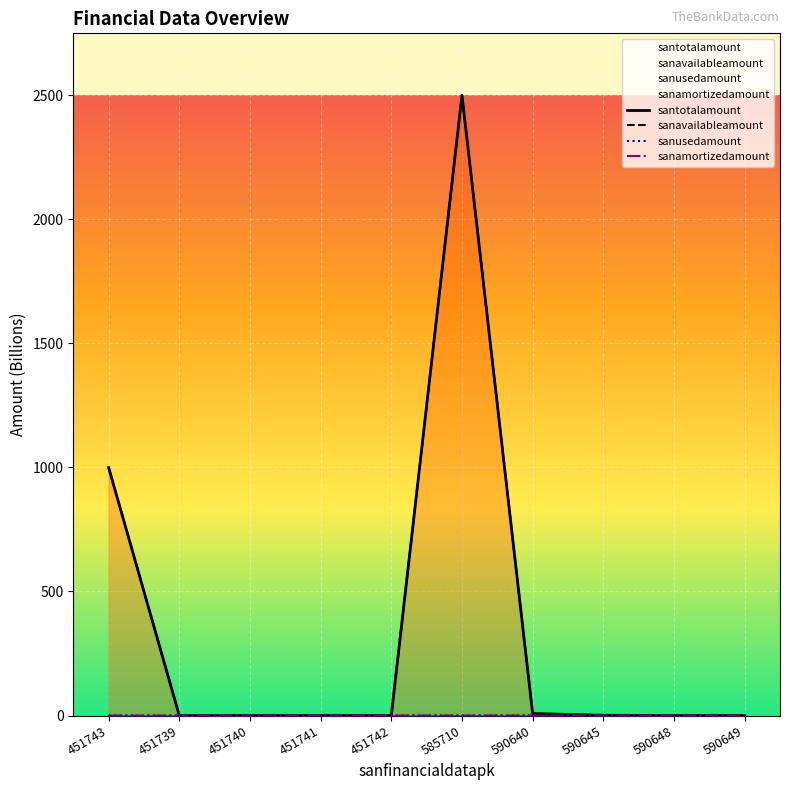

What is the sum of all santotalamount values?

3509.1